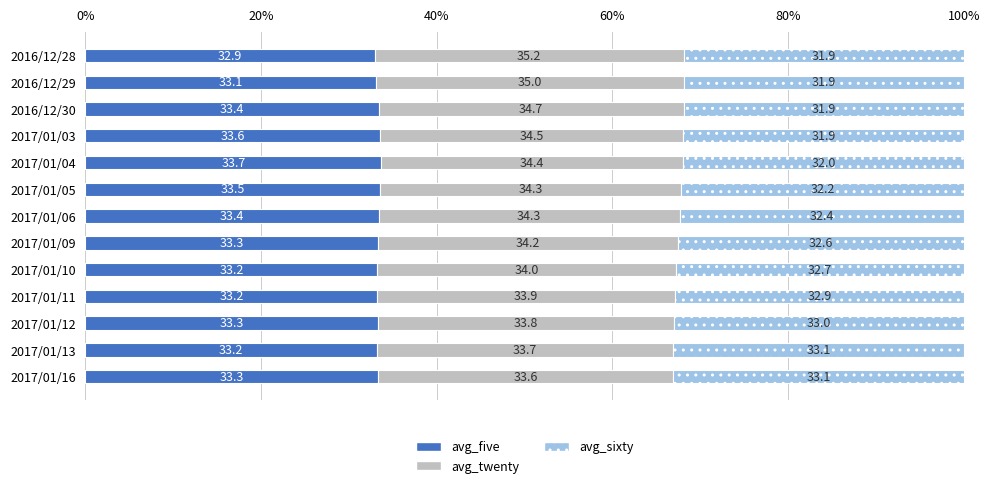

The avg_five series shows 16.0 at 2017/01/03. True or false?

False